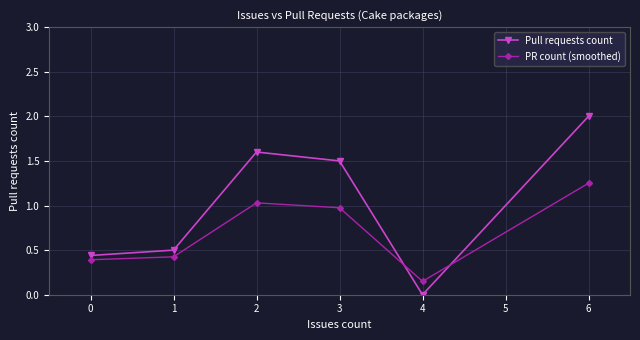

Which series has the largest range (max minus min)?

Pull requests count